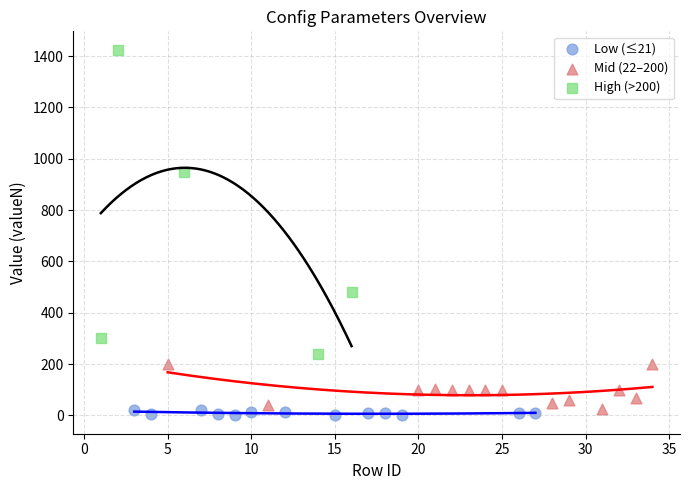

Which series contains the highest Y value?

High (>200)